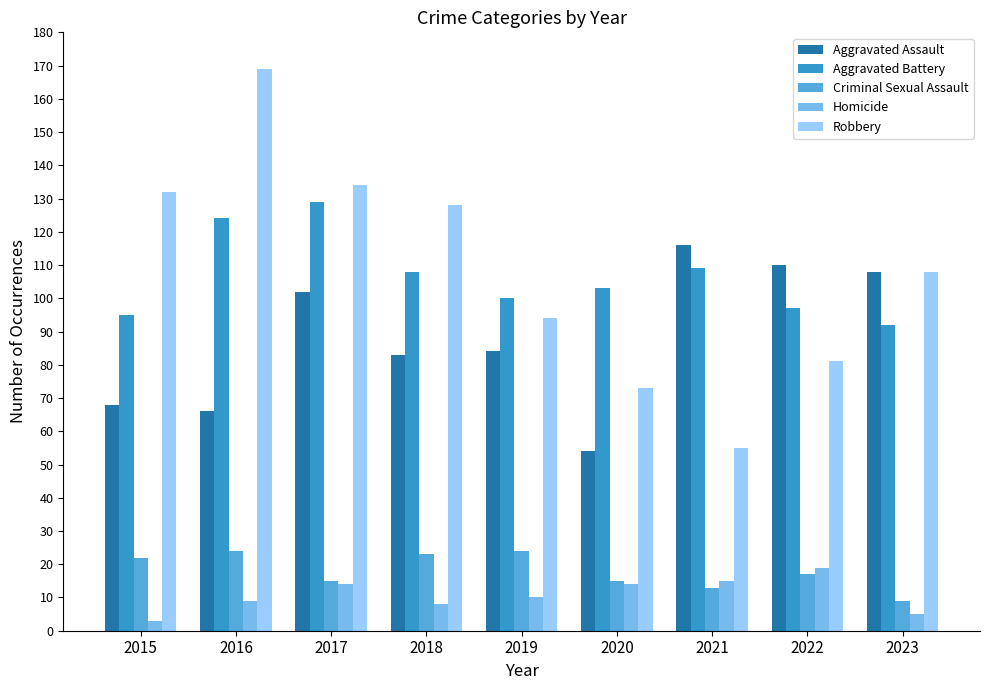

What is the total value across all series at 2017?

394